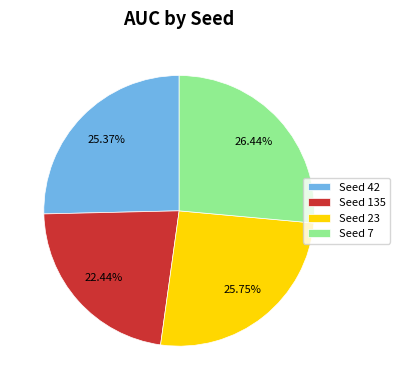

Is there a majority slice in this chart?

No